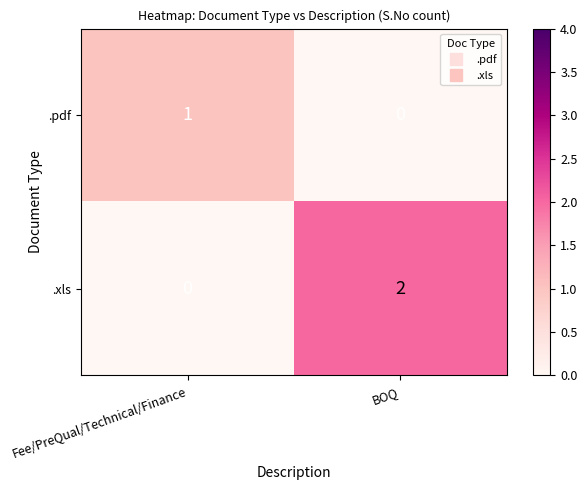

Which series has the largest total across all categories?

.xls